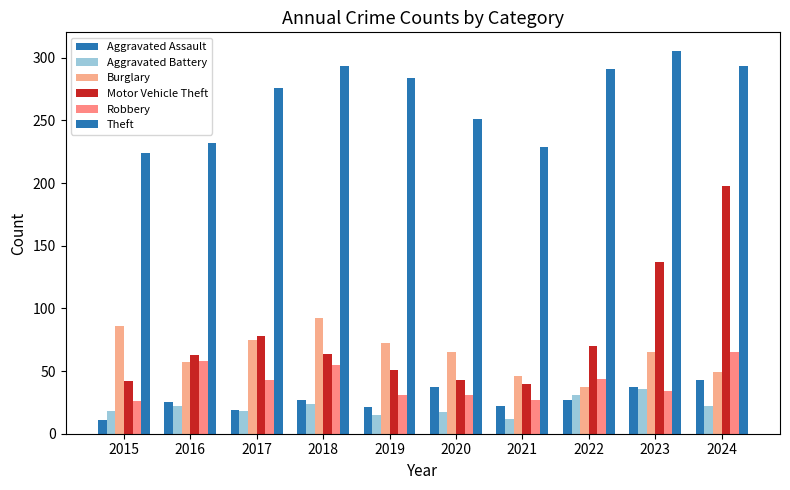

Does the chart contain stacked bars?

No